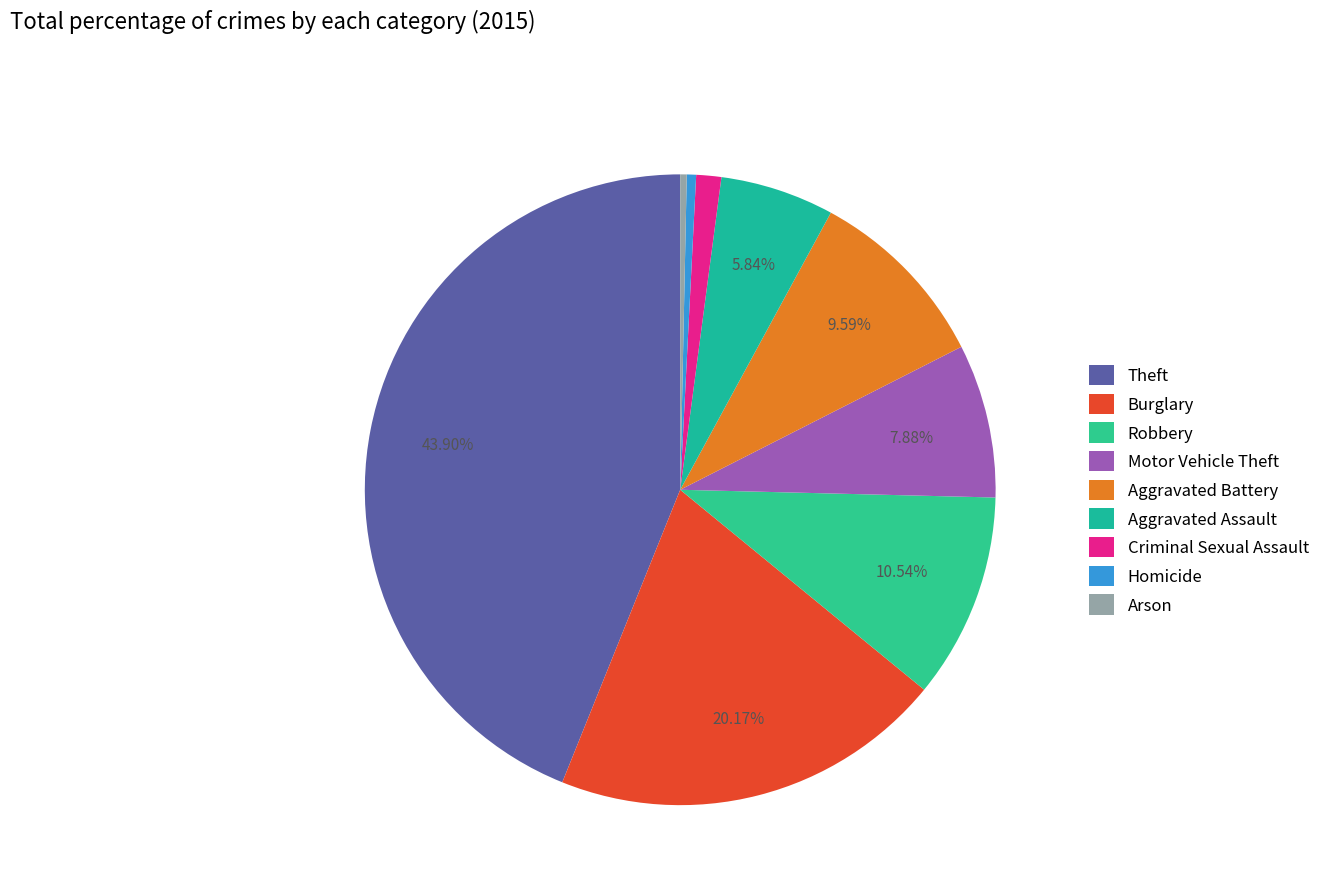

Does Arson account for over 50% of the chart?

No